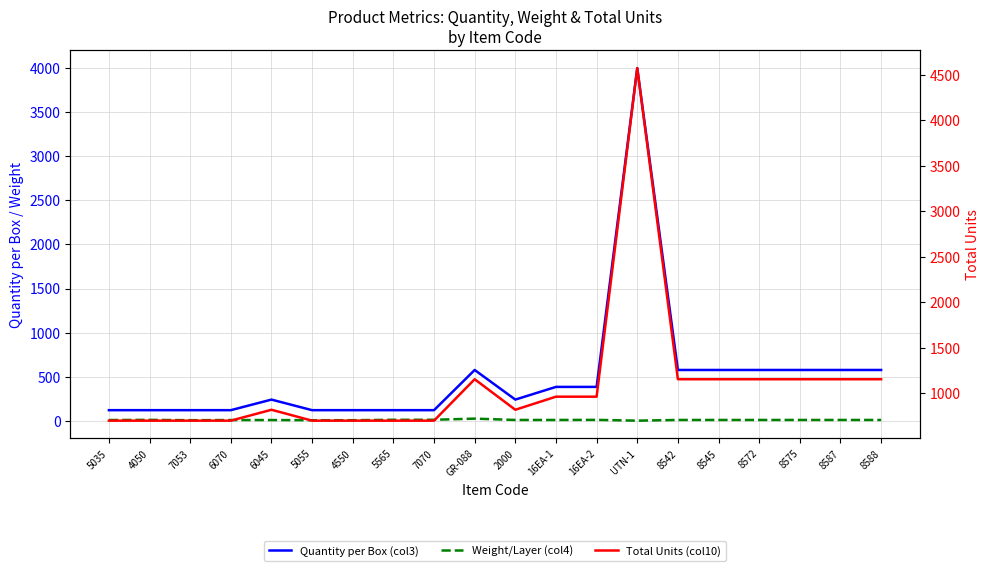

True or false: Weight/Layer (col4) has a value of 3 at 7053.

False